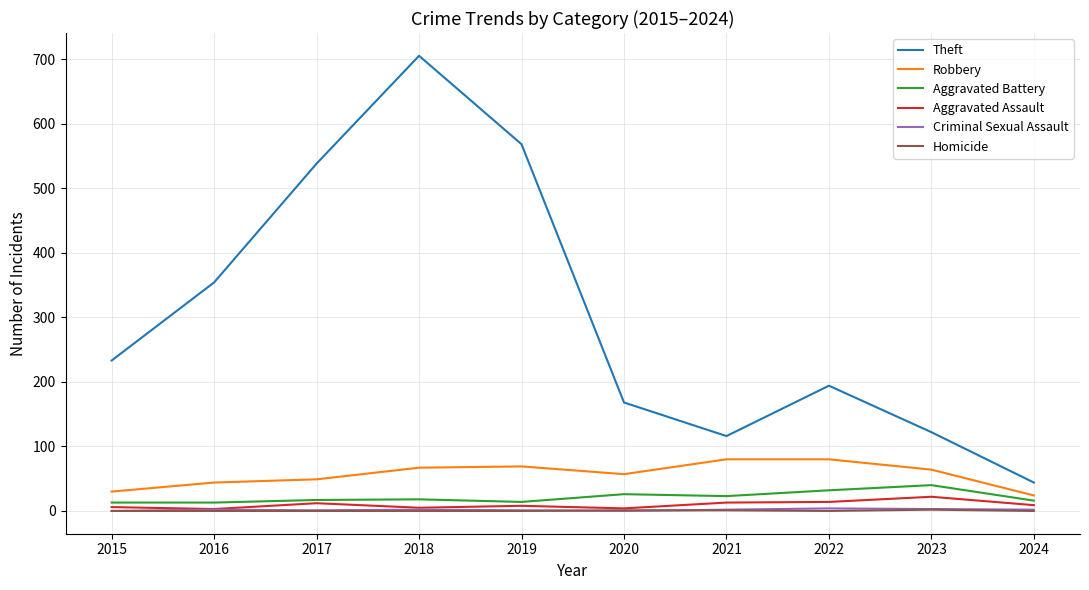

True or false: Robbery and Theft intersect in this chart.

False